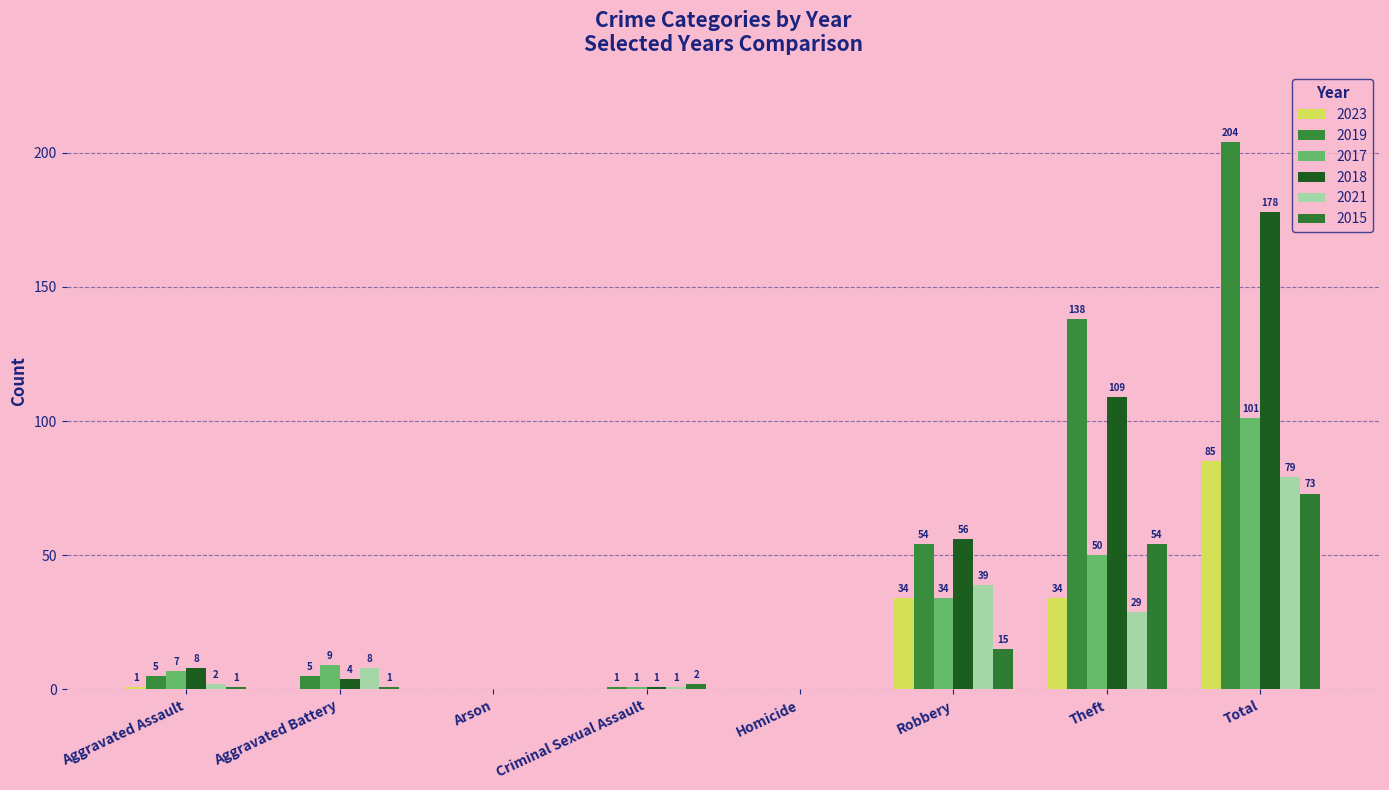

Is the value of 2017 at Theft greater than the value of 2019 at Homicide?

Yes